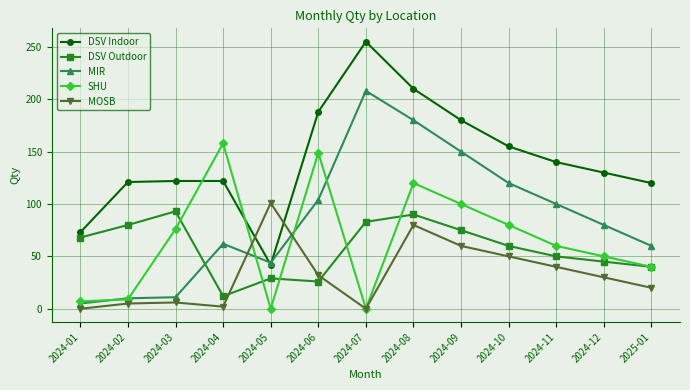

True or false: MIR has more than 1 points higher than both neighbors.

True